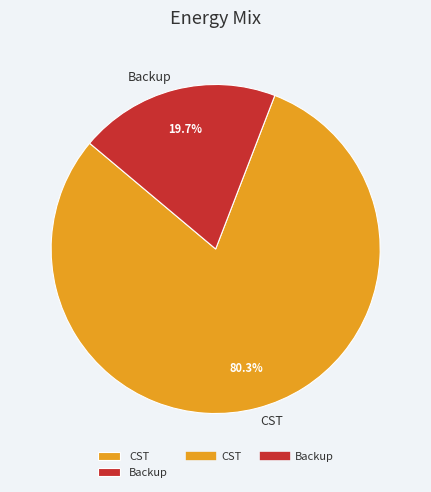

The Backup slice represents 34% of the pie. True or false?

False